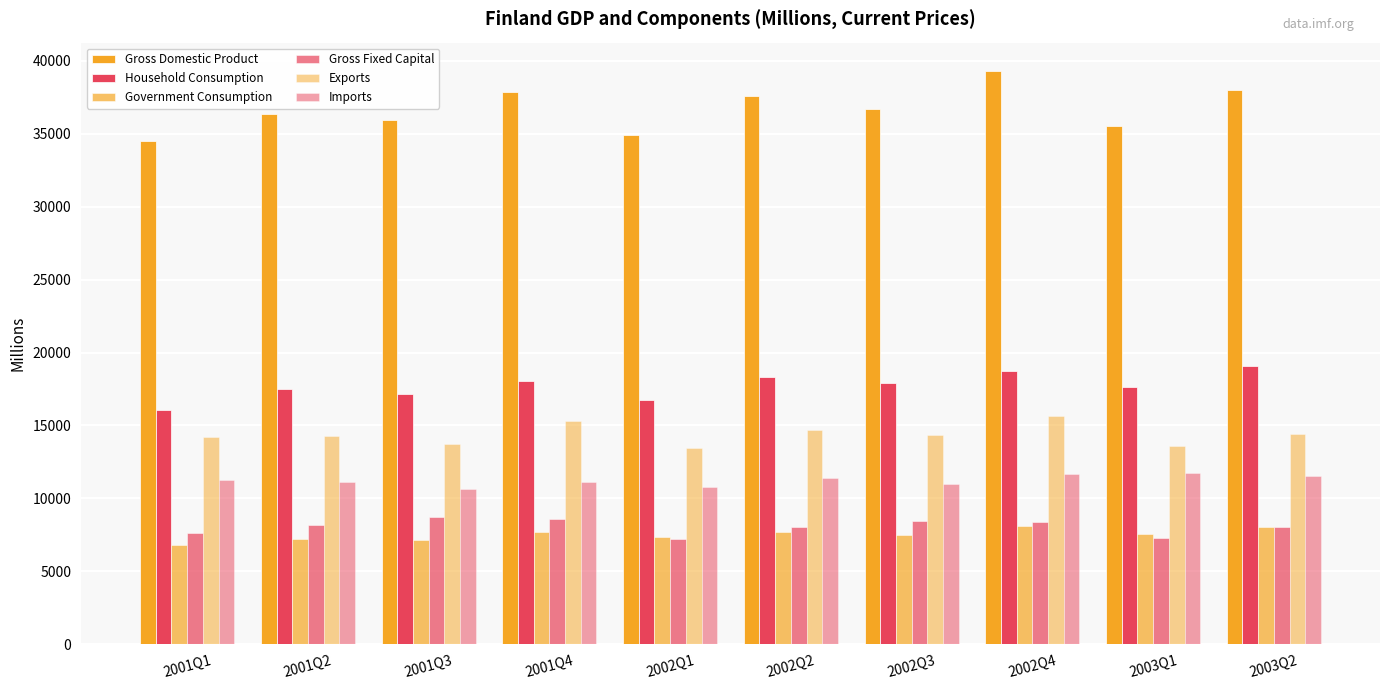

What is the difference between the maximum and minimum values in the Government Consumption series?

1368